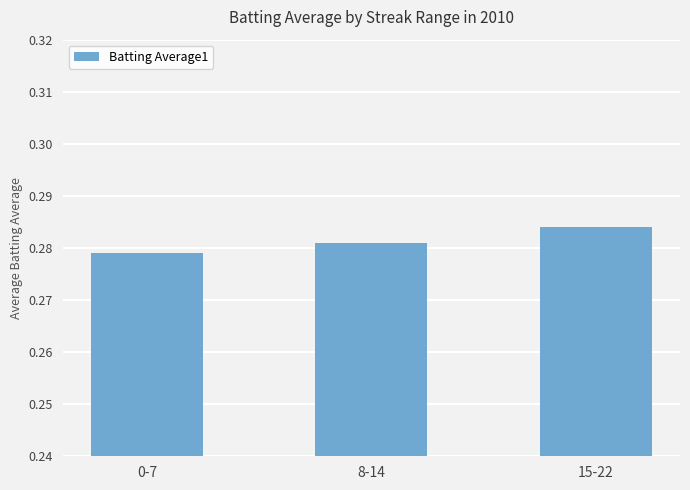

Which category has the highest value across all series?

15-22